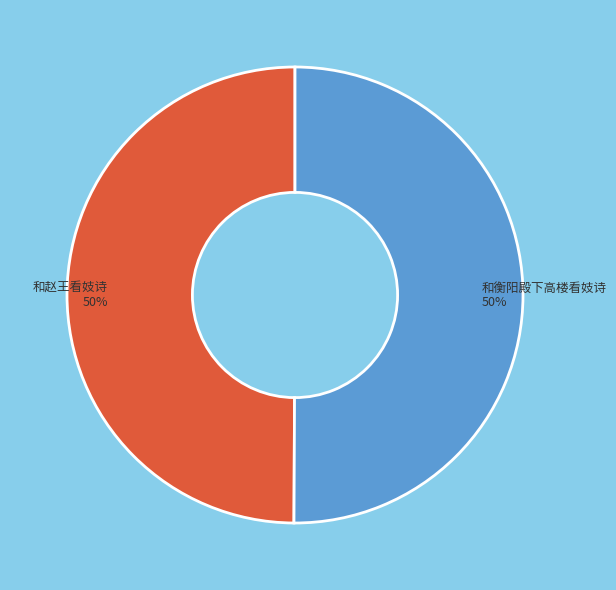

Count the number of slices in the pie.

2